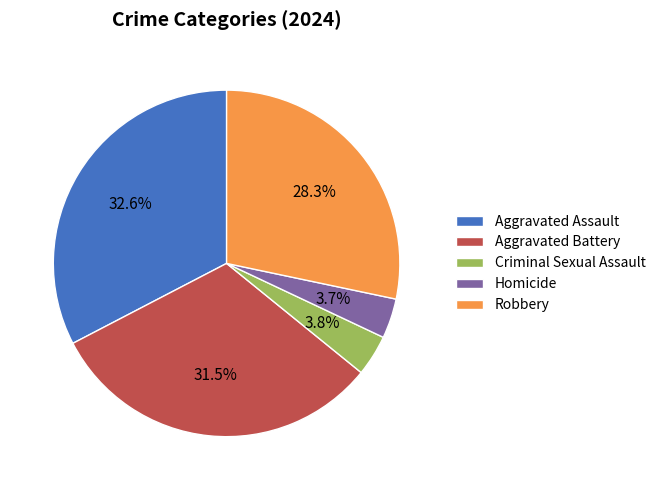

To the nearest percent, what percentage of the pie is Homicide?

4%